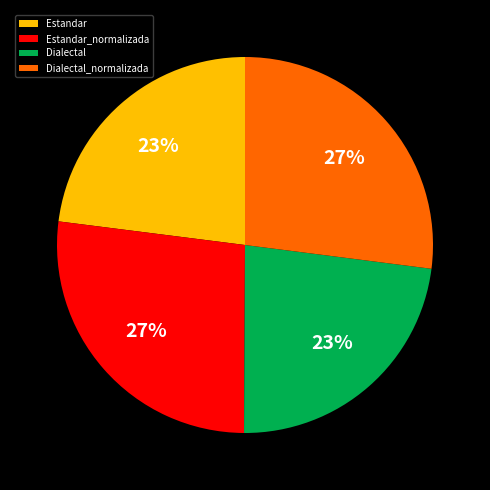

How many segments does this pie chart have?

4